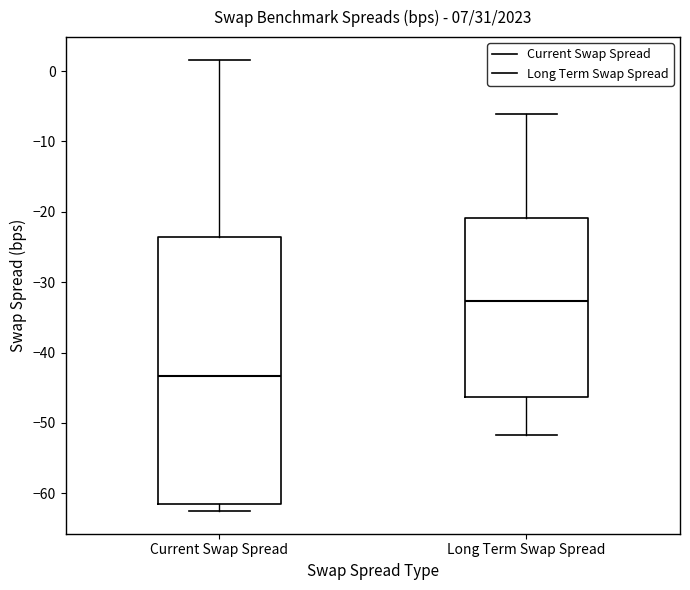

Which box is the tallest, from its lower edge to its upper edge?

Current Swap Spread